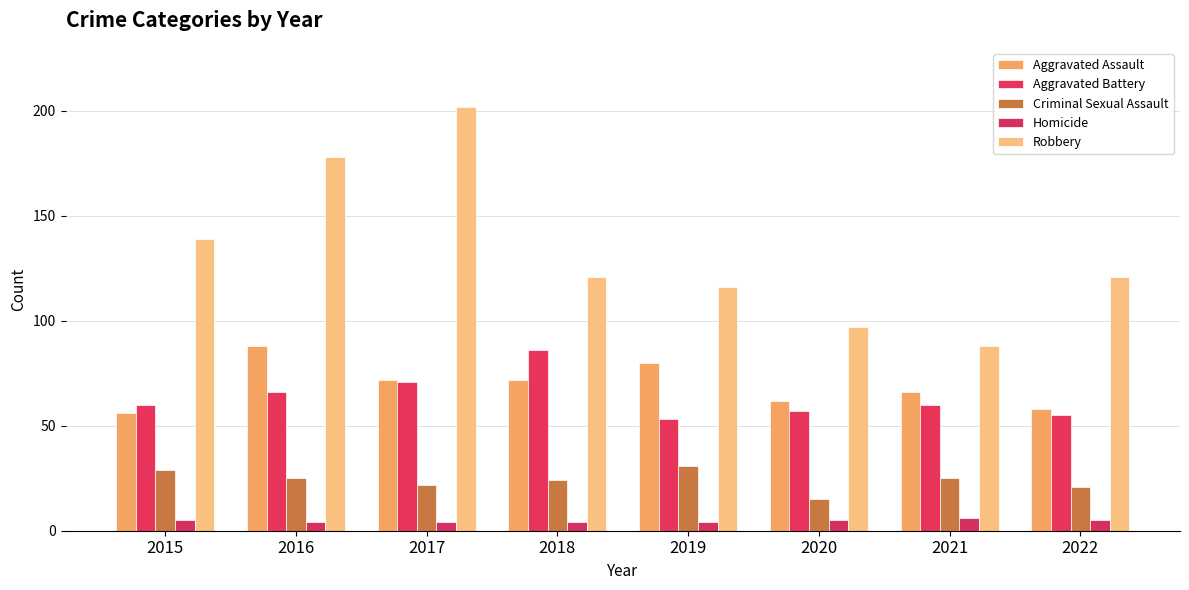

What is the sum of all Criminal Sexual Assault values?

192